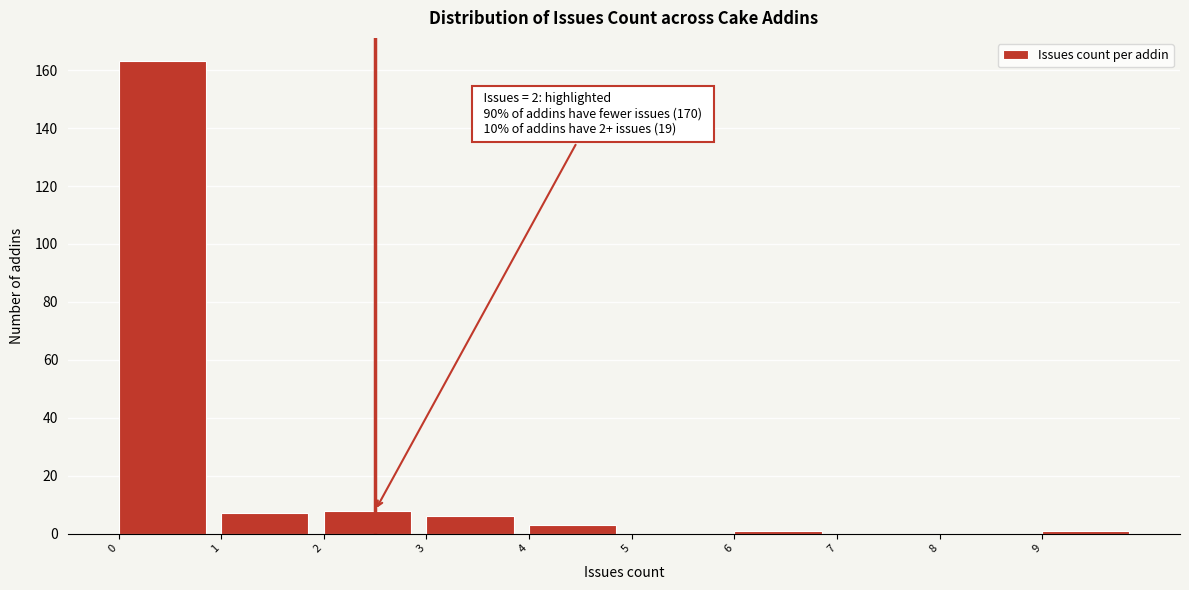

Over which range of the x-axis is the bar tallest?

0 to 1